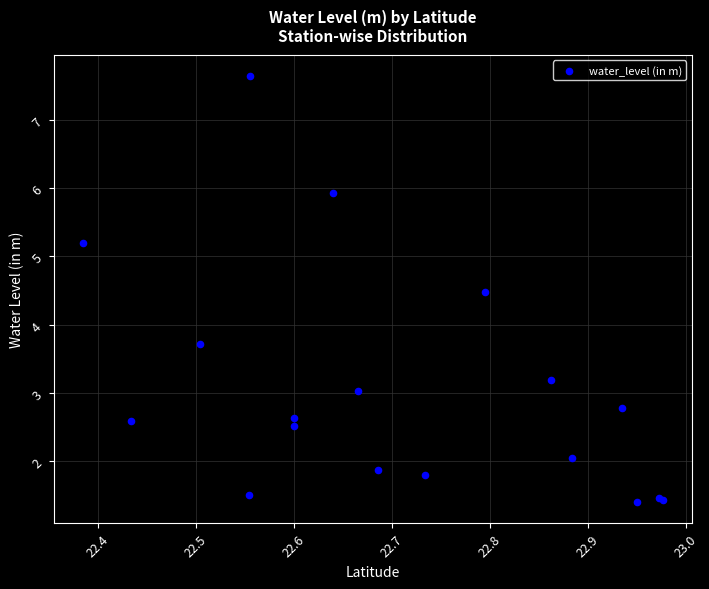

What Y value in the scatter plot is closest to 4?

3.7